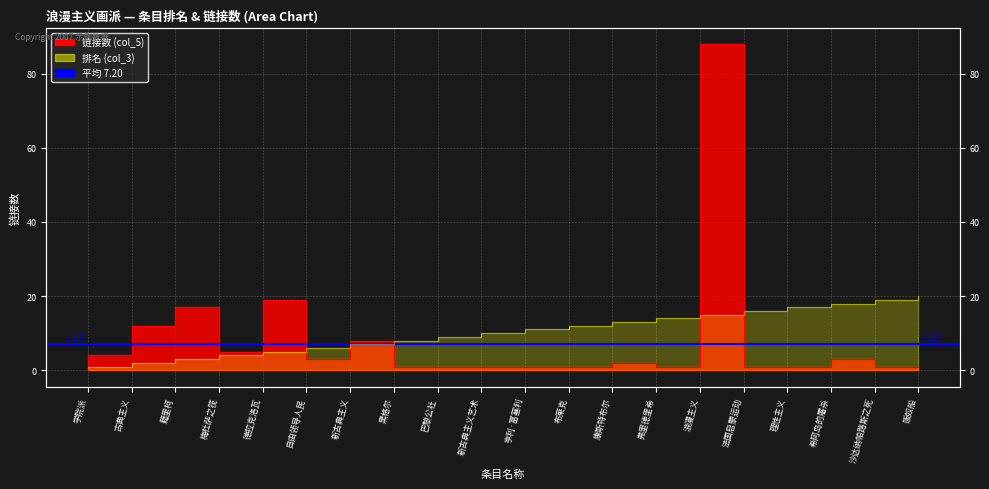

What are all the series names shown in the legend?

排名 (col_3), 链接数 (col_5)